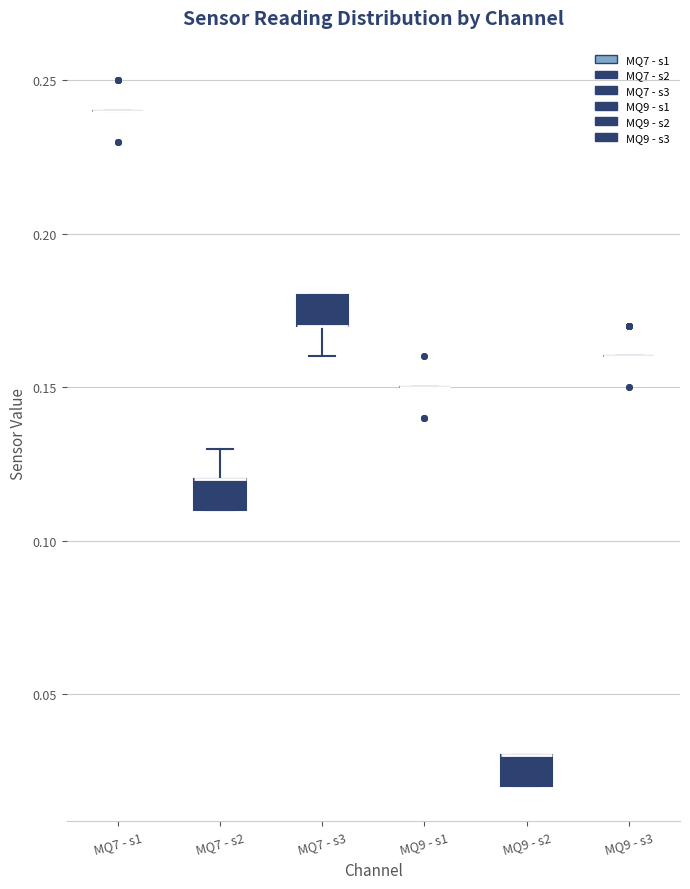

Reading left to right, transcribe this box plot: for each box, give where its median line is, the range the box spans, and where its two whiskers end, as read against the y-axis. The values are not printed on the chart, so give them approximately, as read against the axis.

MQ7 - s1: box collapsed to a line at 0.24, whiskers 0.24 to 0.24
MQ7 - s2: median 0.12 (drawn on the box's upper edge), box 0.11 to 0.12, whiskers 0.11 to 0.13
MQ7 - s3: median 0.17 (drawn on the box's lower edge), box 0.17 to 0.18, whiskers 0.16 to 0.18
MQ9 - s1: box collapsed to a line at 0.15, whiskers 0.15 to 0.15
MQ9 - s2: median 0.03 (drawn on the box's upper edge), box 0.02 to 0.03, whiskers 0.02 to 0.03
MQ9 - s3: box collapsed to a line at 0.16, whiskers 0.16 to 0.16